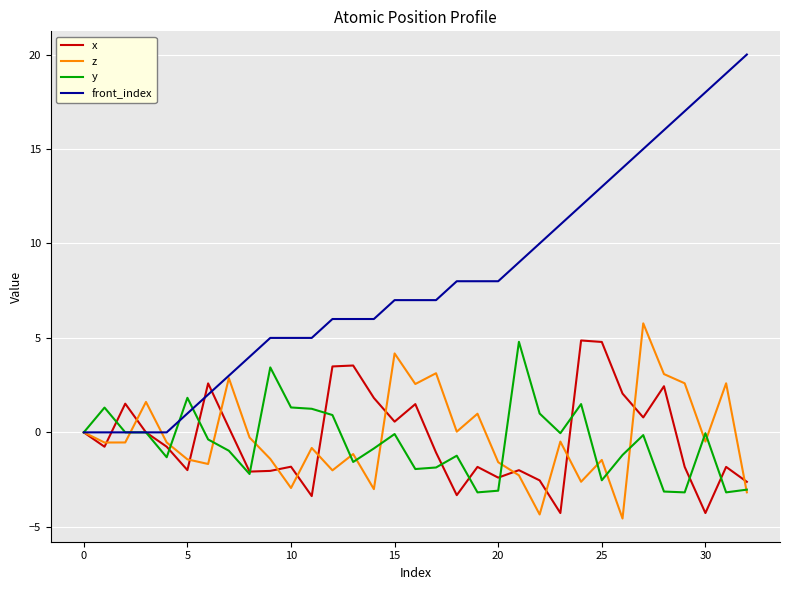

What is the maximum value for y?

4.8